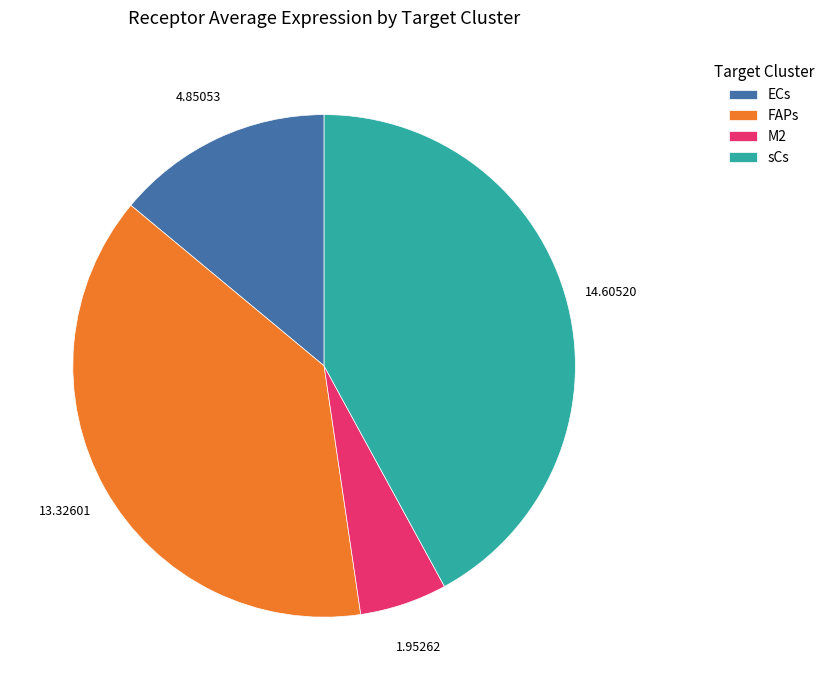

True or false: sCs accounts for 42% of the total.

True